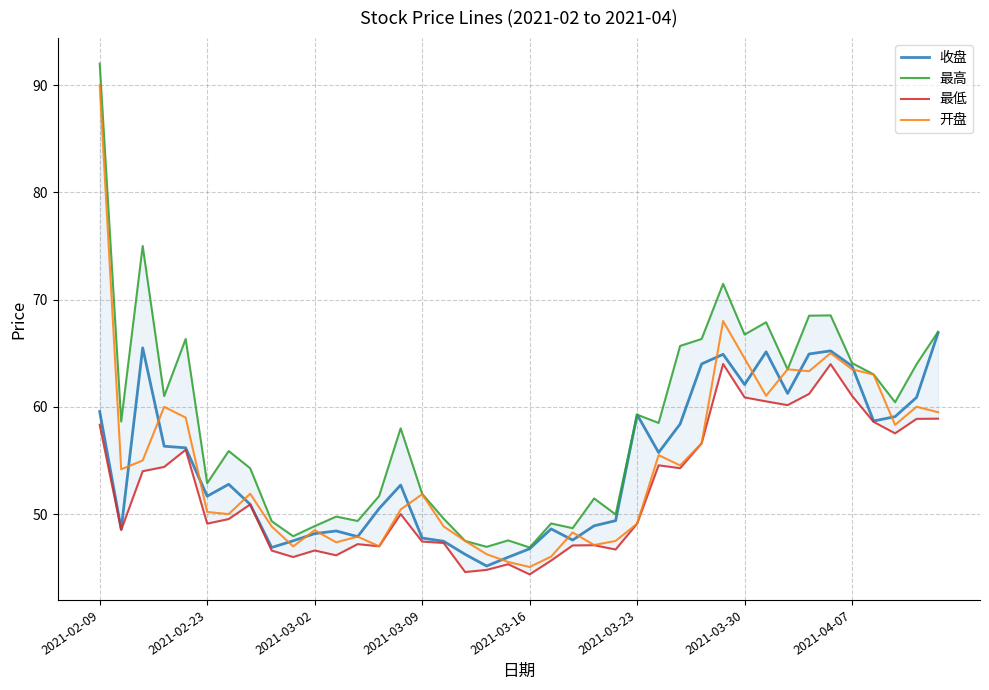

The value of 开盘 at 2021-03-30 is 42.1. True or false?

False